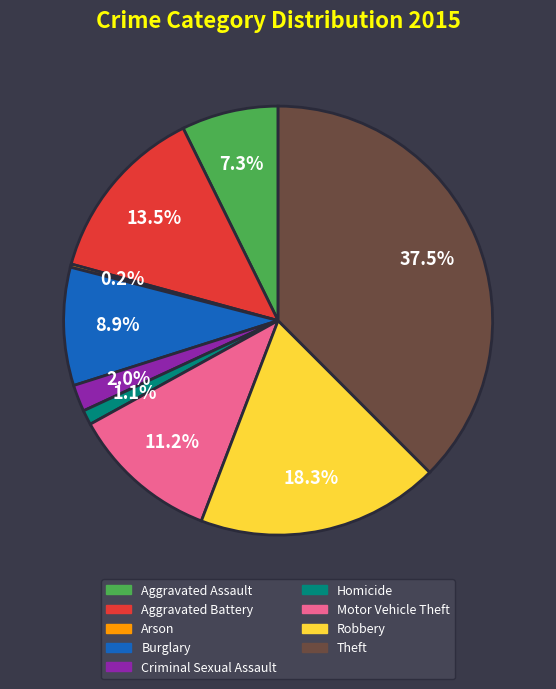

Which category has the biggest portion of the pie?

Theft